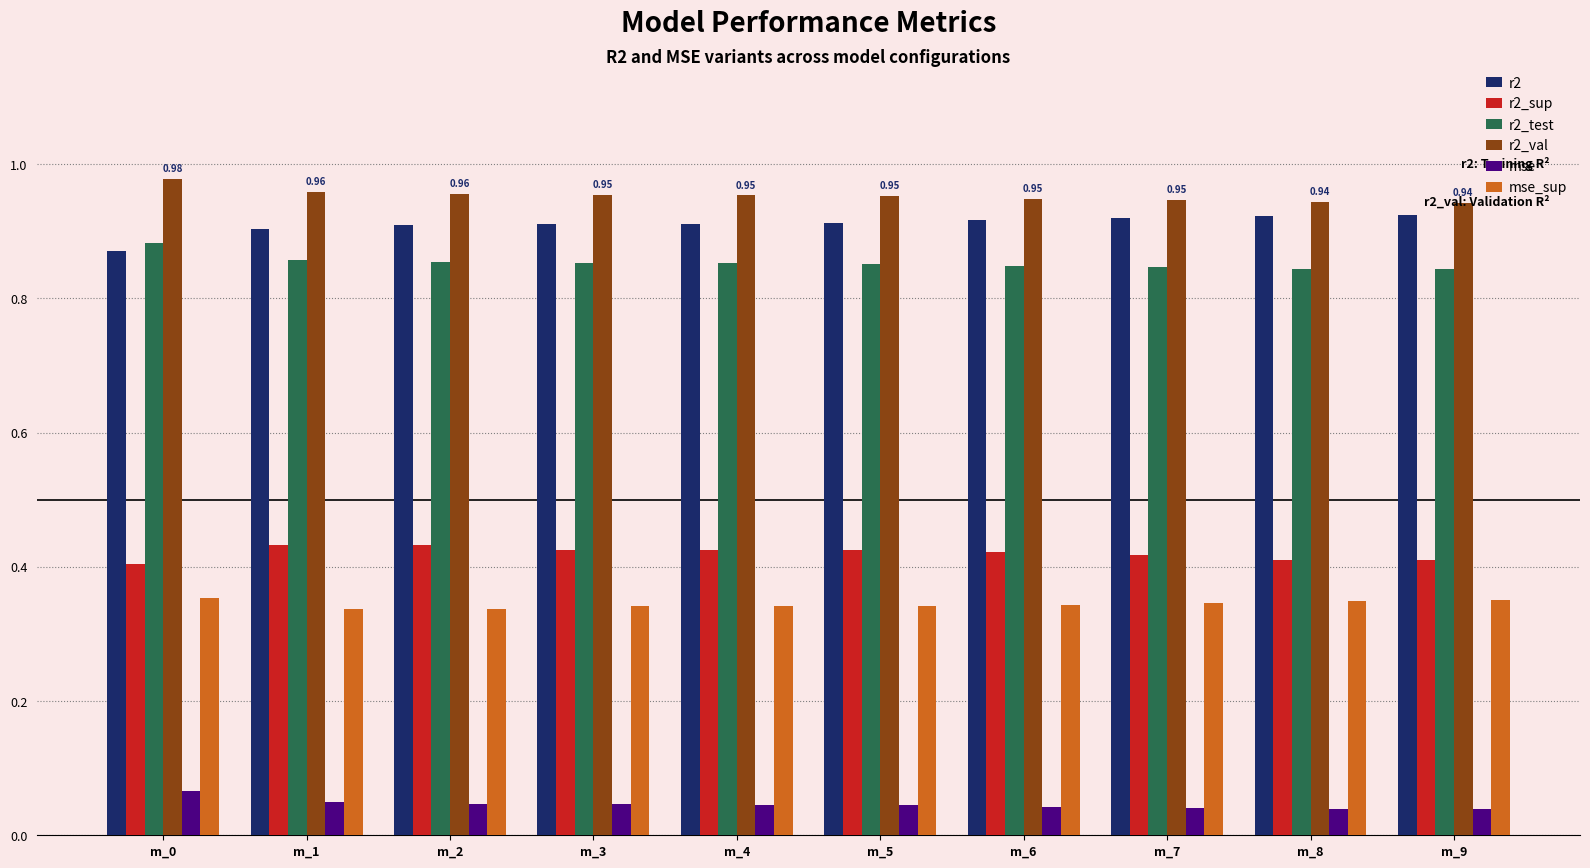

What is the total value across all series at m_0?

3.6